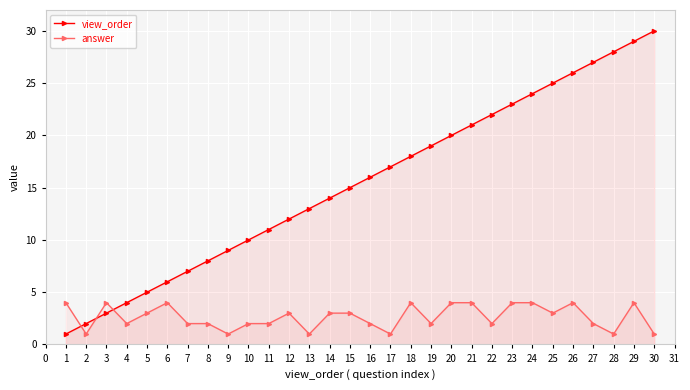

The answer series shows 2 at 24. True or false?

False